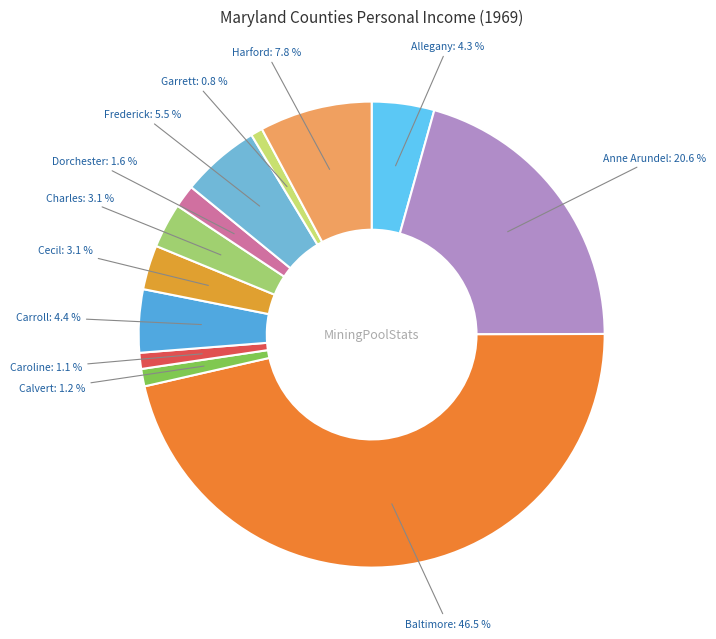

Does Charles account for over 50% of the chart?

No